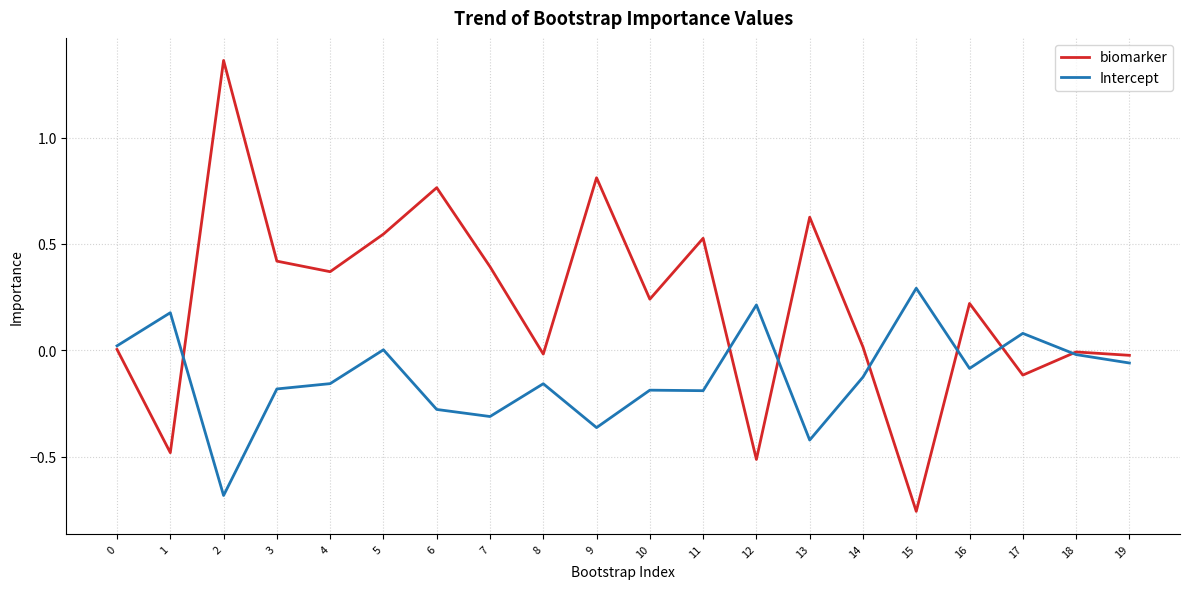

True or false: Intercept has more than 0 points higher than both neighbors.

True